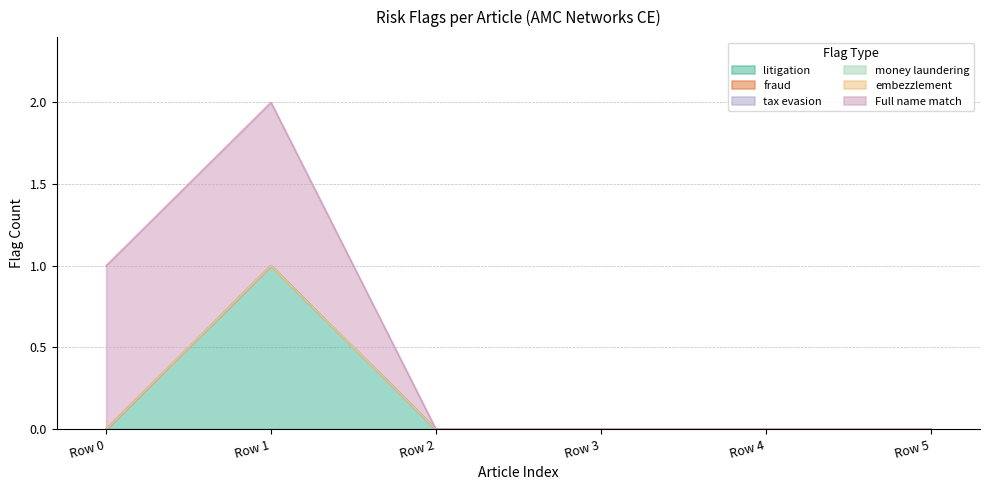

True or false: tax evasion and Full name match cross at least once.

False